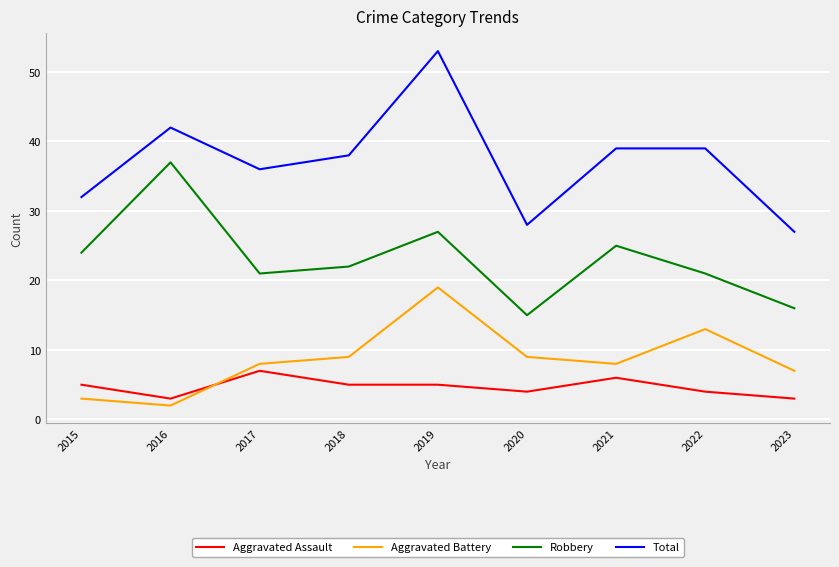

The Aggravated Assault series shows 1 at 2023. True or false?

False